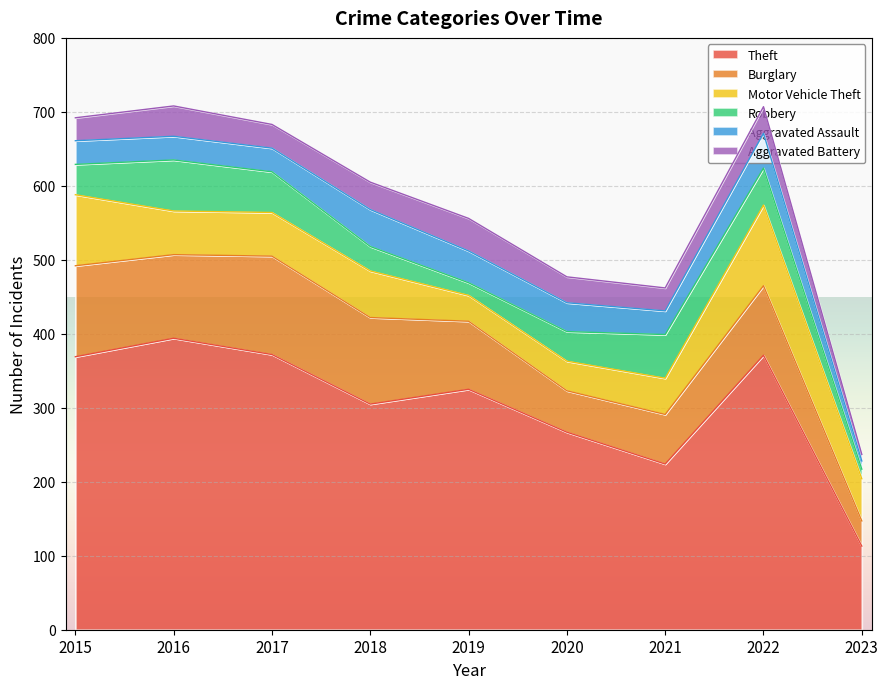

Is the value of Robbery at 2021 greater than the value of Aggravated Assault at 2016?

Yes